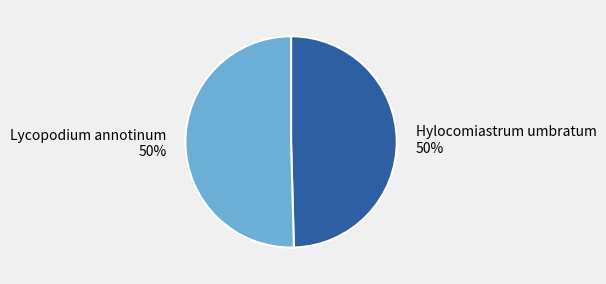

Is it true that Lycopodium annotinum is 50% of the pie?

True